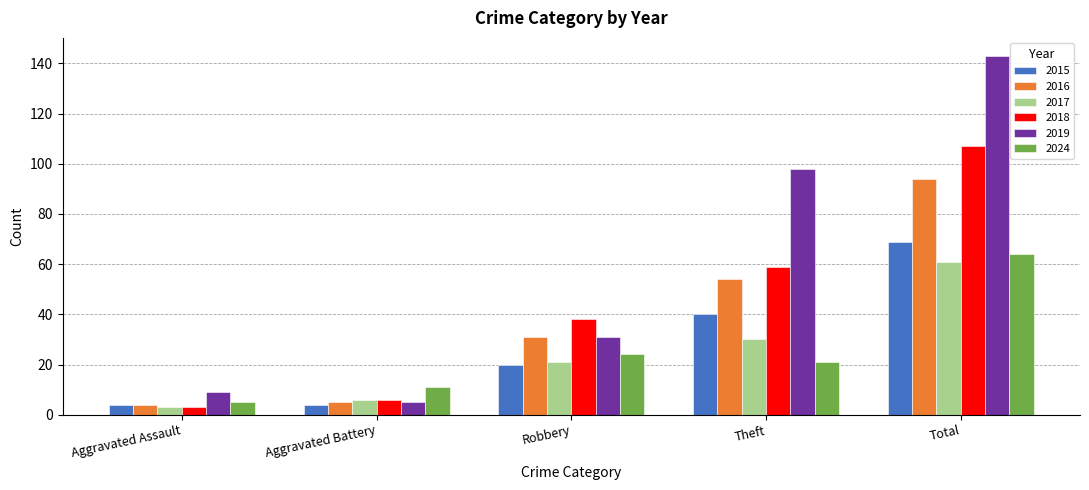

Is the value of 2019 at Aggravated Assault greater than the value of 2018 at Aggravated Battery?

Yes